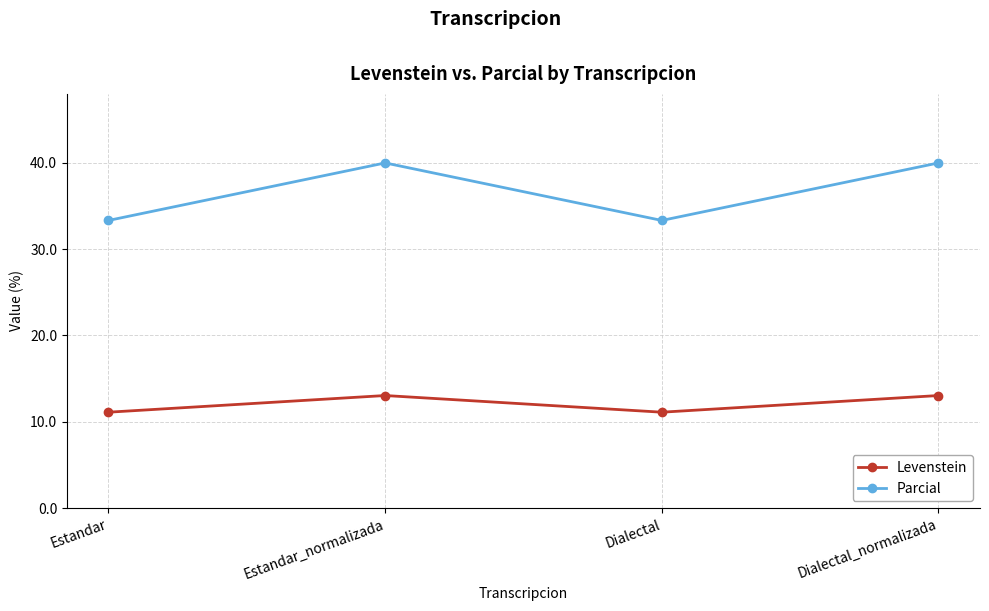

What is the difference between the second highest and minimum values in the Levenstein series?

1.9